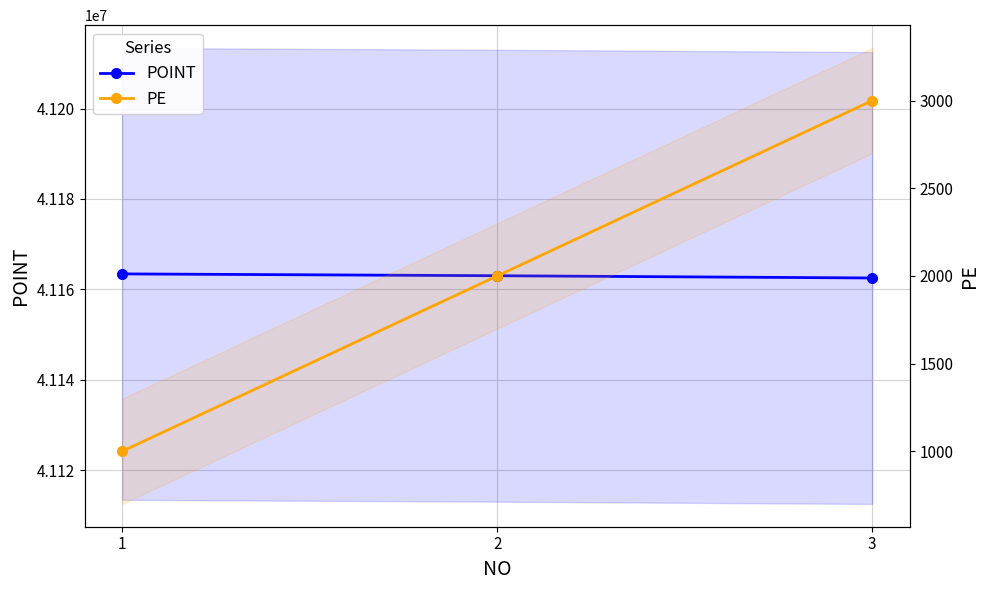

At how many categories does at least one series exceed 35042275?

3